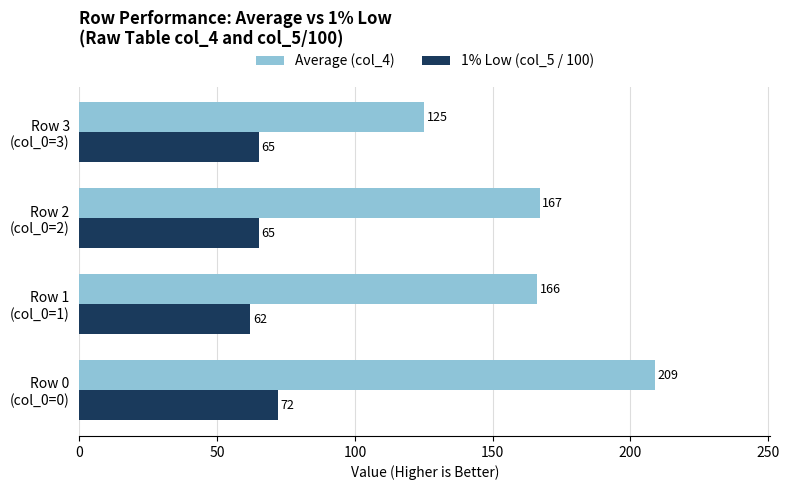

What are all the series names shown in the legend?

Average (col_4), 1% Low (col_5 / 100)